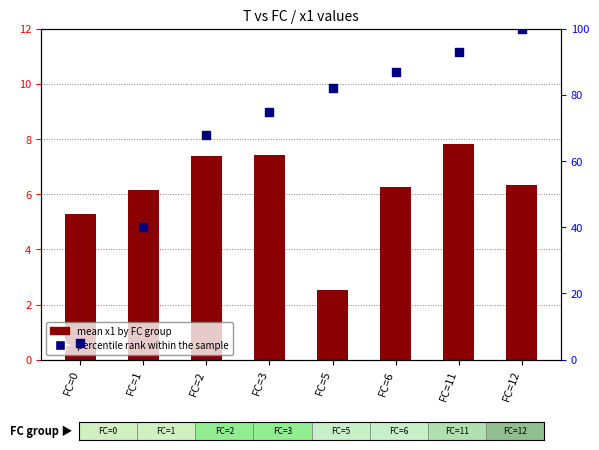

Is the value of percentile rank within the sample at FC=11 greater than the value of mean x1 by FC group at FC=12?

Yes